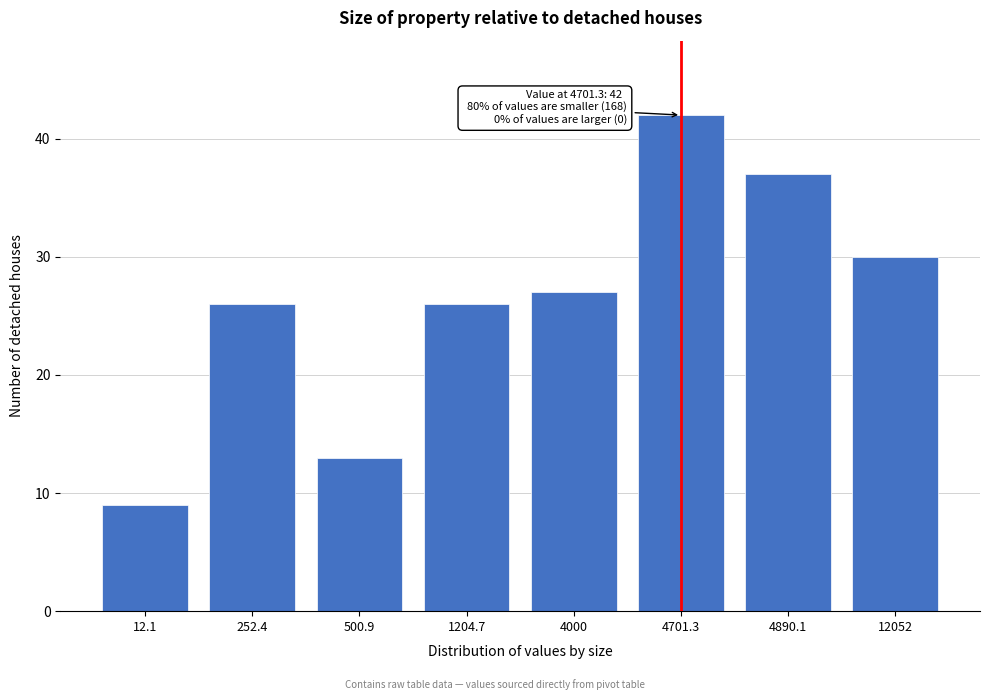

Reading left to right, transcribe all the data shown in this chart.

12.1=9	252.4=26	500.9=13	1204.7=26	4000=27	4701.3=42	4890.1=37	12052=30